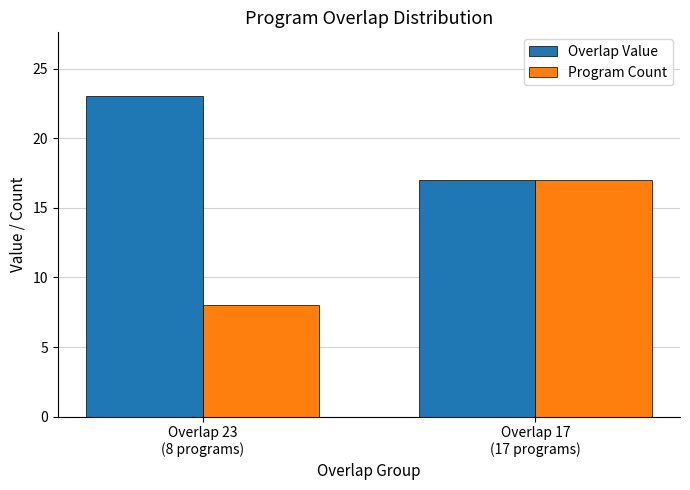

At which label does Overlap Value reach its peak?

Overlap 23
(8 programs)